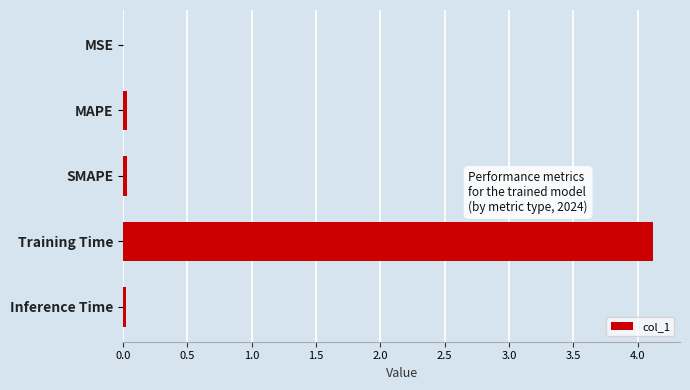

What is the greatest value displayed?

4.1